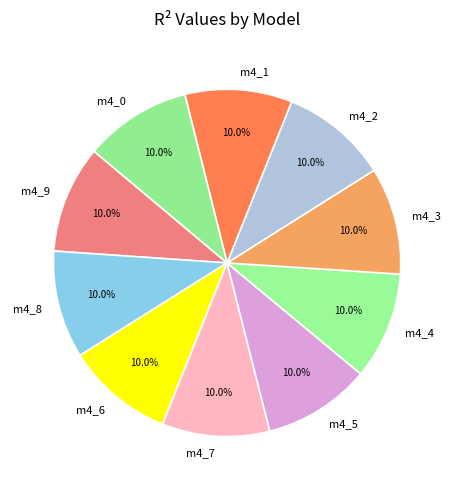

How many slices are in this pie chart?

10